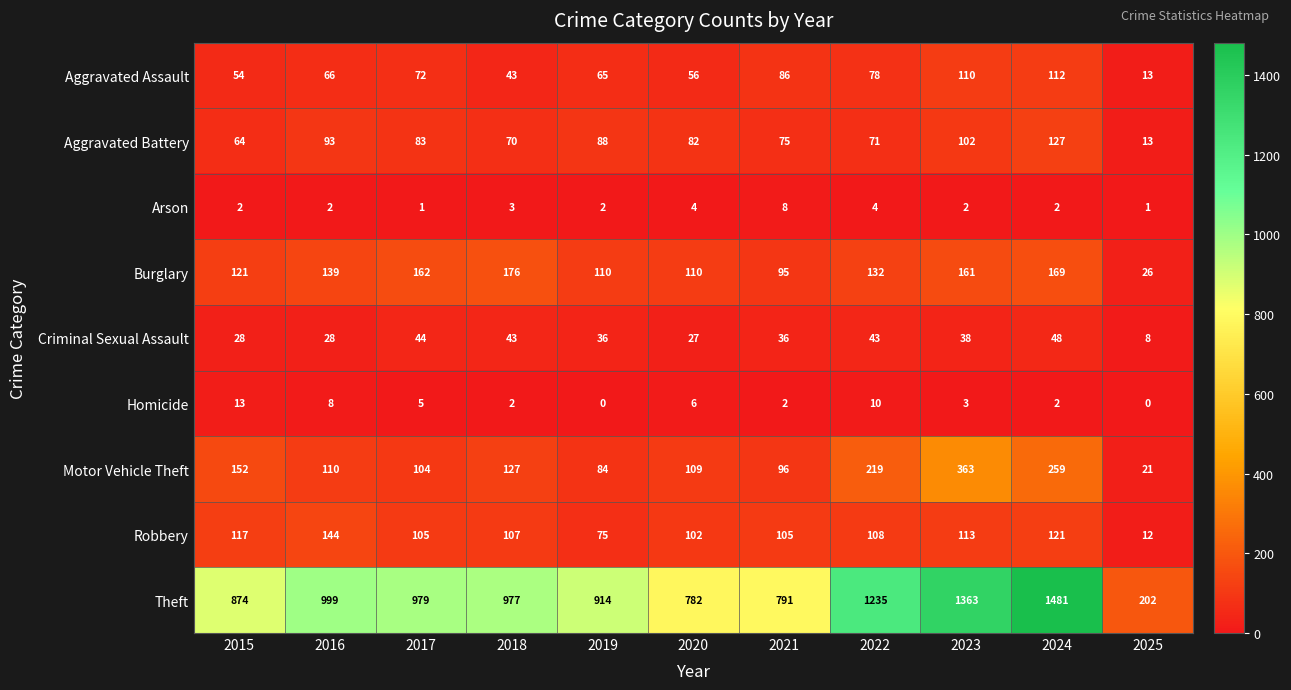

How many series are shown in this chart?

9